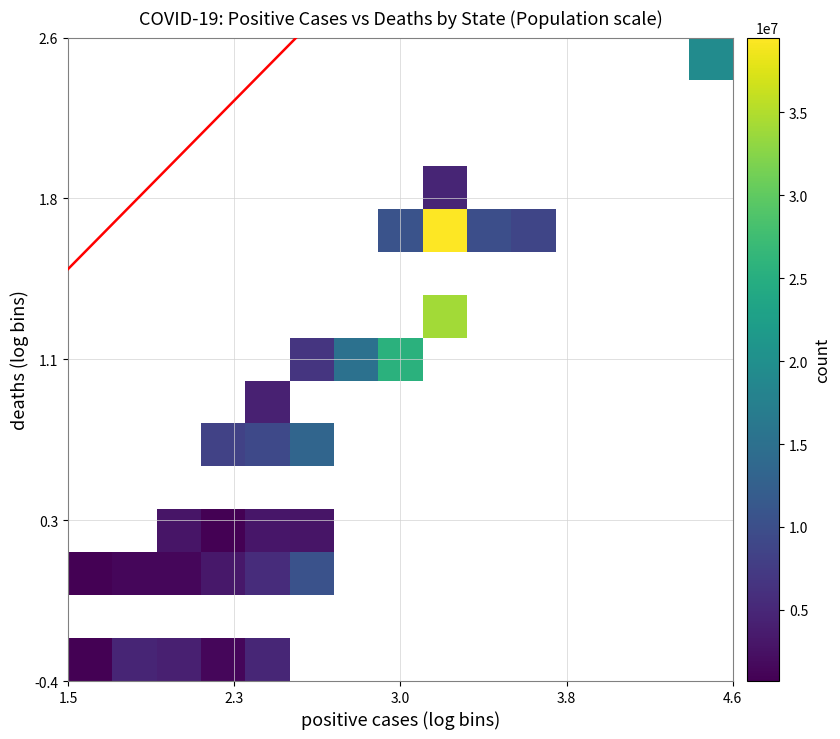

What is the minimum value shown in the chart?

705749.0